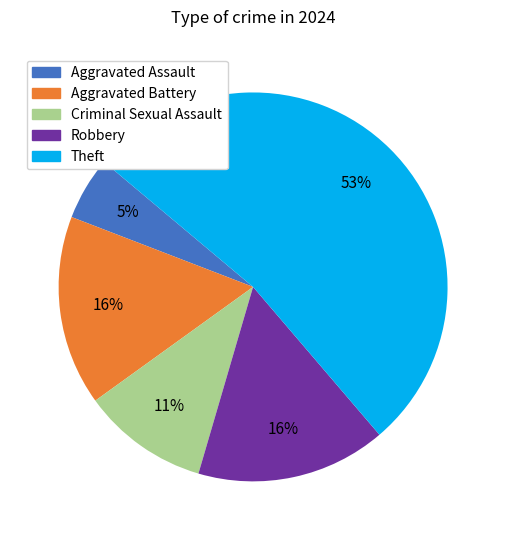

To the nearest percent, what is the difference between the Robbery and Theft slice percentages?

37%